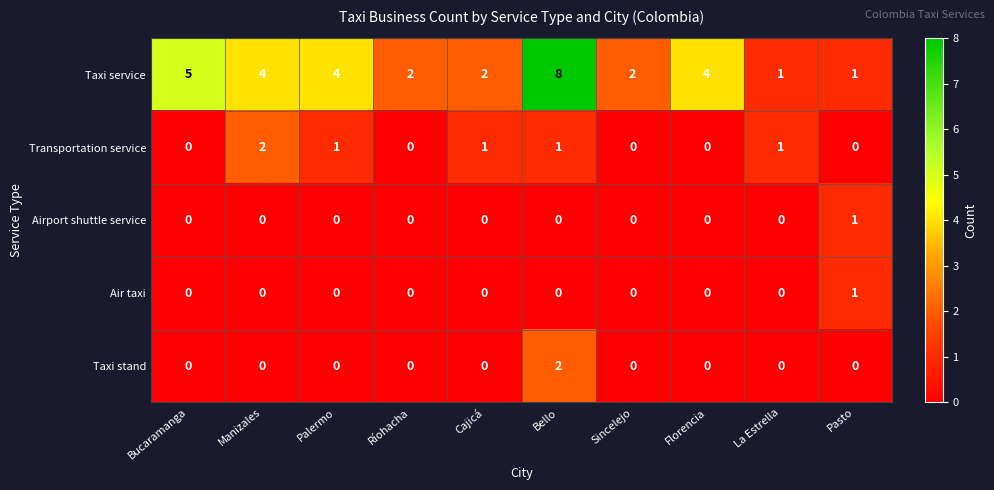

At which label does Taxi stand reach its peak?

Bello